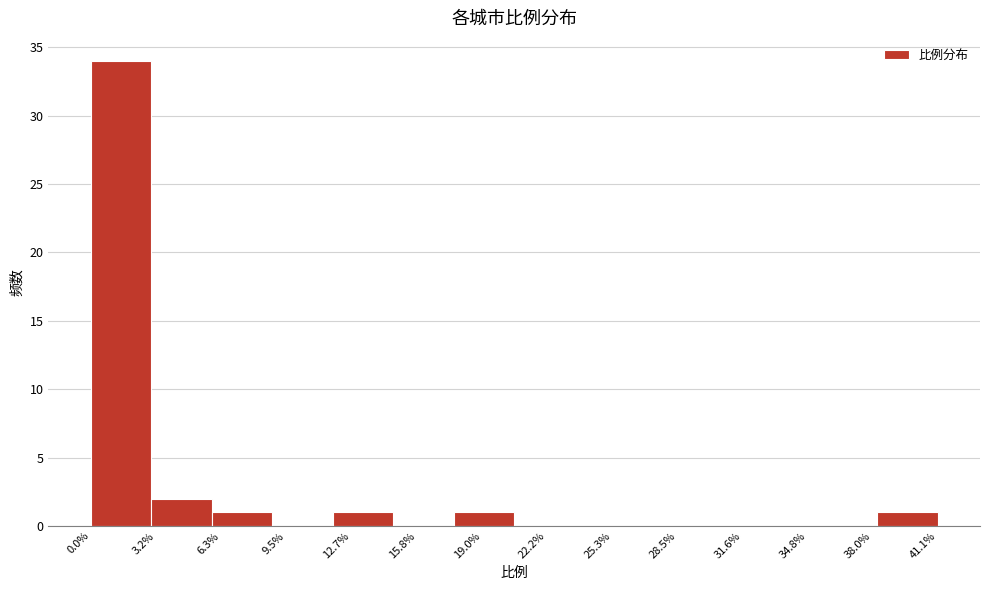

How tall is the bar that spans 17.5 to 20.5 on the x-axis? Neither the bar edges nor the heights are printed on the chart, so give them approximately, as read against the axes.

1